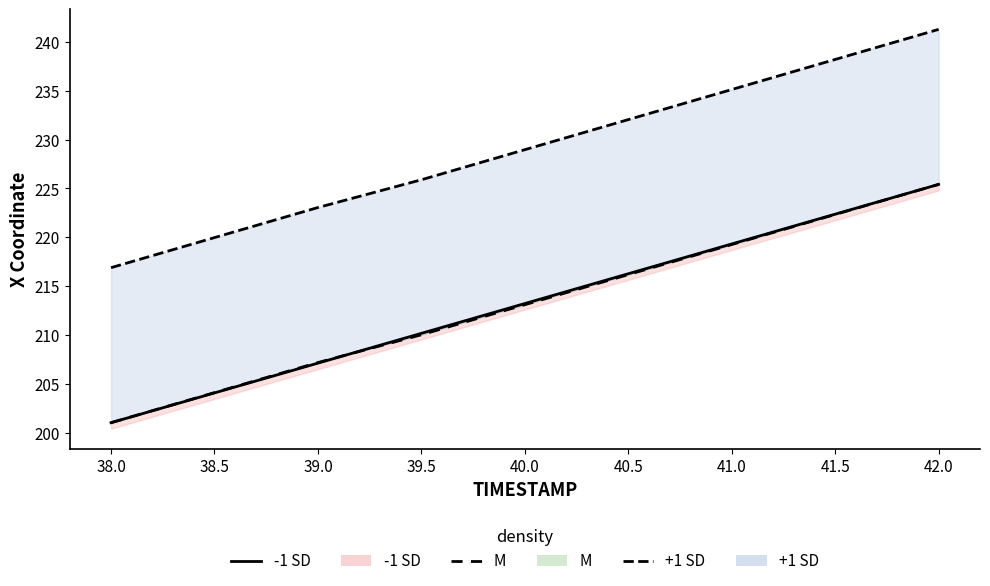

What is the sum of all -1 SD line values?

1919.1